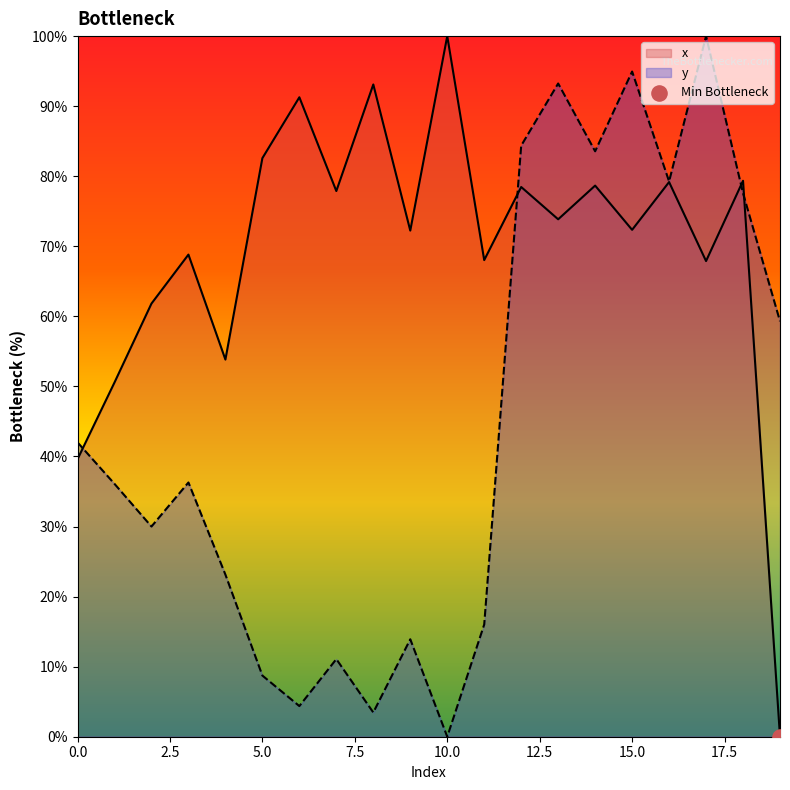

At how many categories does at least one series exceed 96?

2